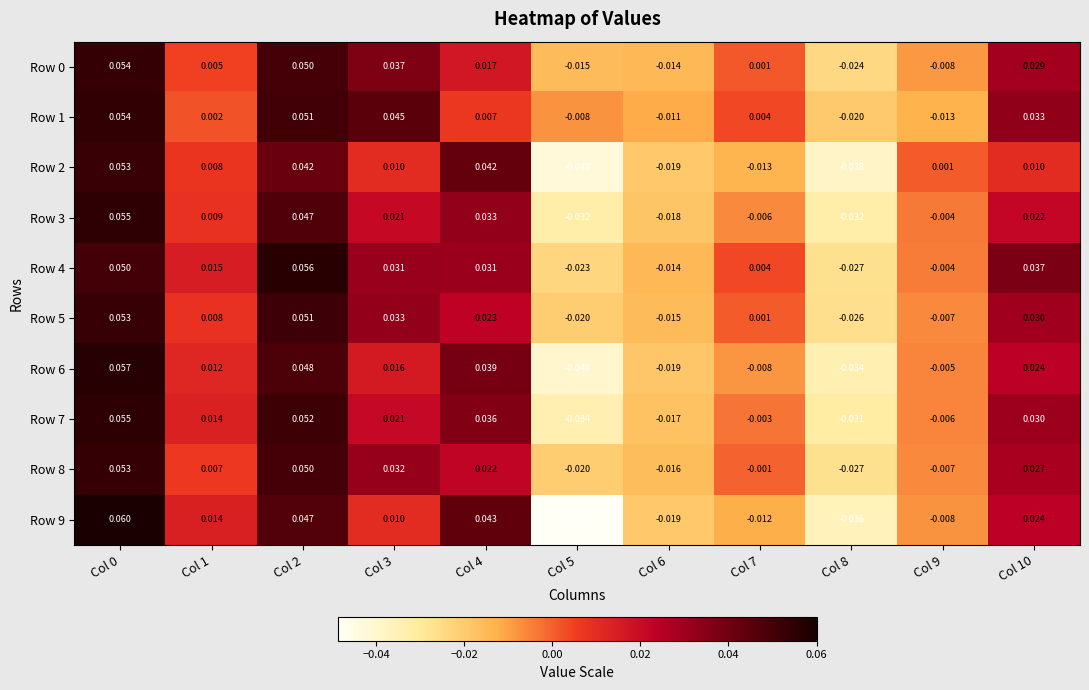

Is the value of Row 1 at Col 6 greater than the value of Row 8 at Col 7?

No